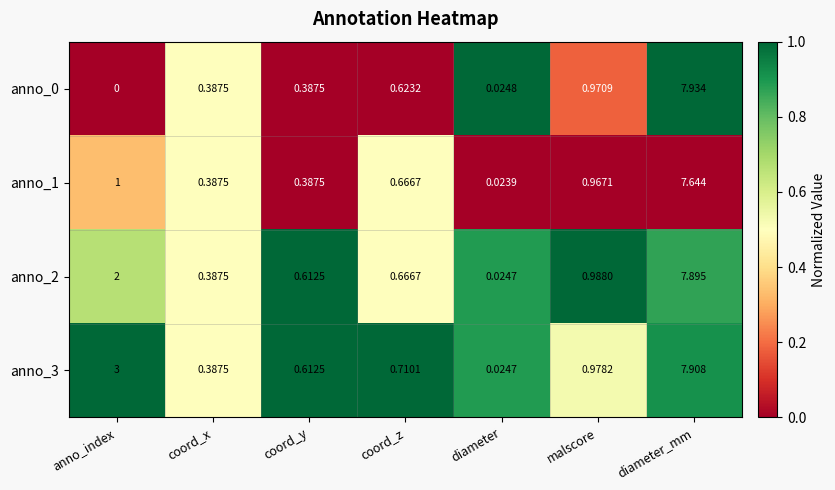

At which category is the sum across all series the highest?

diameter_mm